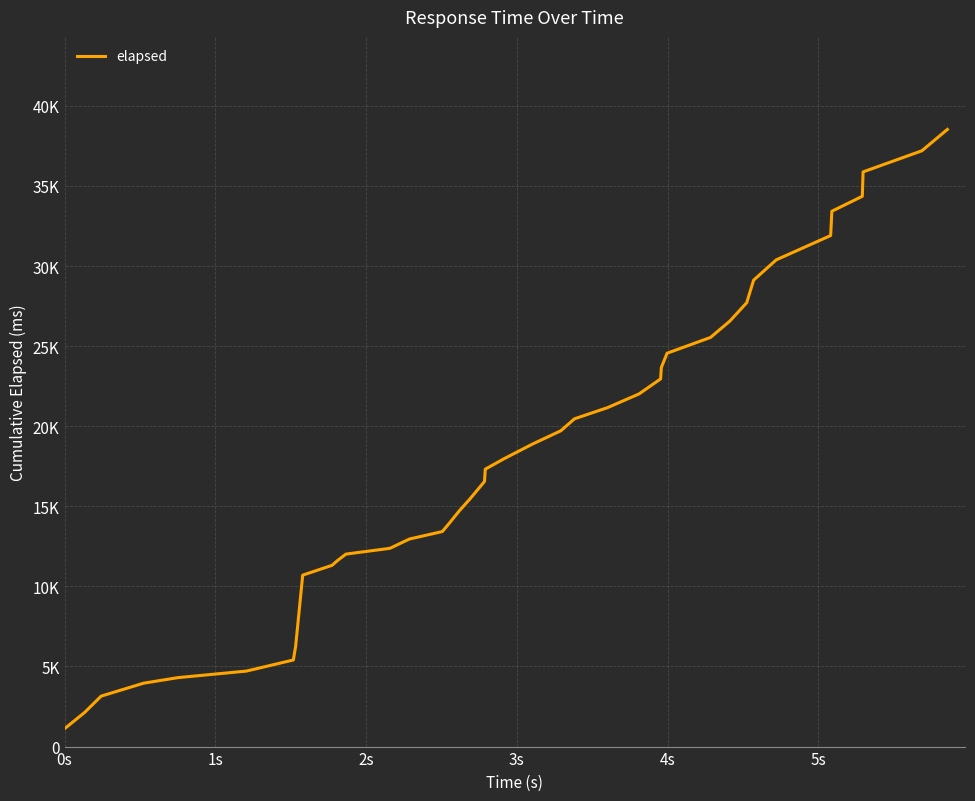

True or false: the data has more than 0 interior local peaks.

False